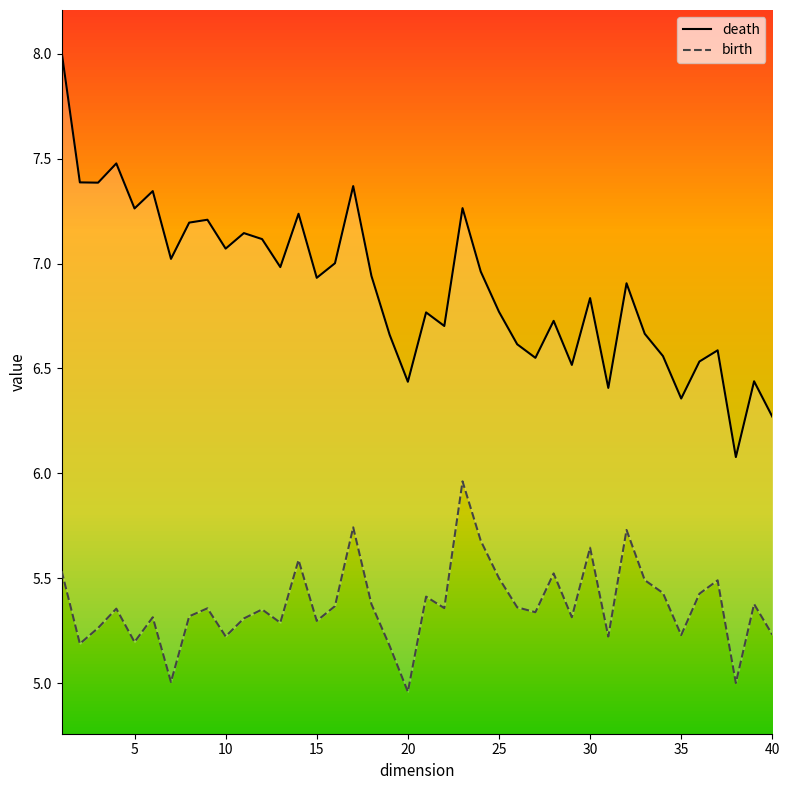

Reading left to right, extract all data points from this chart.

death: 8.0	7.4	7.4	7.5	7.3	7.3	7.0	7.2	7.2	7.1	7.1	7.1	7.0	7.2	6.9	7.0	7.4	6.9	6.7	6.4	6.8	6.7	7.3	7.0	6.8	6.6	6.6	6.7	6.5	6.8	6.4	6.9	6.7	6.6	6.4	6.5	6.6	6.1	6.4	6.3
birth: 5.5	5.2	5.3	5.4	5.2	5.3	5.0	5.3	5.4	5.2	5.3	5.4	5.3	5.6	5.3	5.4	5.7	5.4	5.2	5.0	5.4	5.4	6.0	5.7	5.5	5.4	5.3	5.5	5.3	5.6	5.2	5.7	5.5	5.4	5.2	5.4	5.5	5.0	5.4	5.2